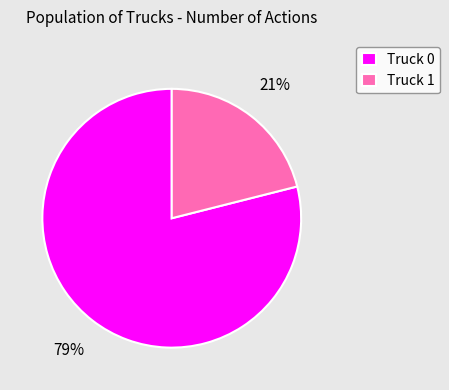

What is the smallest slice in the pie chart?

Truck 1